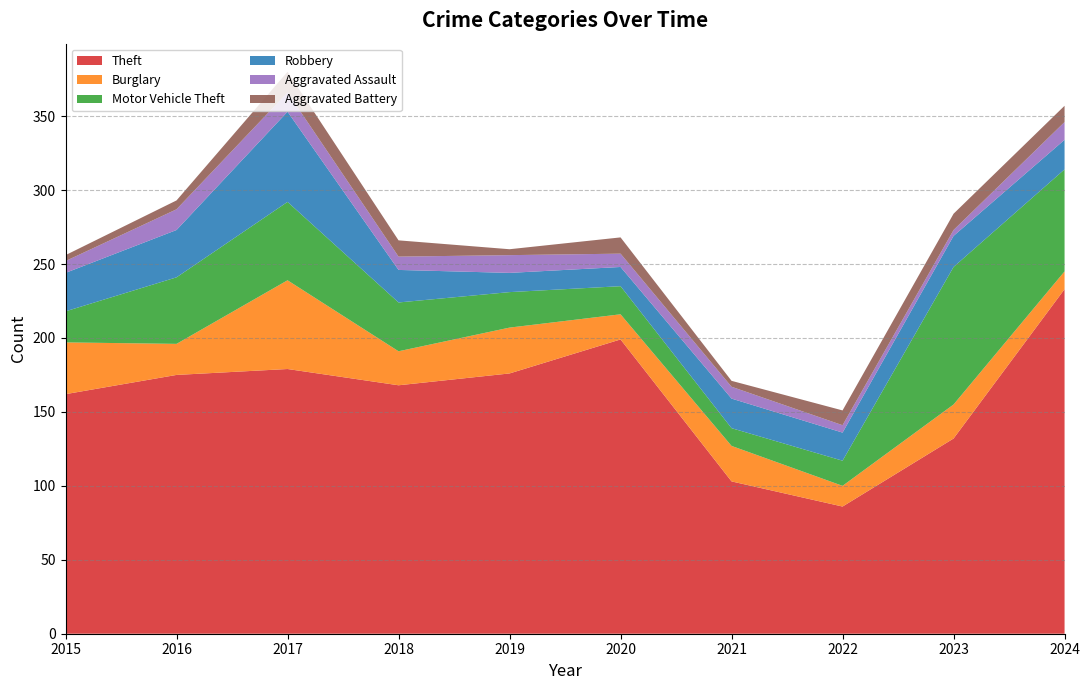

Reading left to right, what are all the values shown in this chart?

Theft: 2015=162	2016=175	2017=179	2018=168	2019=176	2020=199	2021=103	2022=86	2023=132	2024=233
Burglary: 2015=35	2016=21	2017=60	2018=23	2019=31	2020=17	2021=24	2022=14	2023=23	2024=12
Motor Vehicle Theft: 2015=21	2016=45	2017=53	2018=33	2019=24	2020=19	2021=12	2022=17	2023=93	2024=69
Robbery: 2015=26	2016=32	2017=61	2018=22	2019=13	2020=13	2021=20	2022=19	2023=21	2024=20
Aggravated Assault: 2015=8	2016=14	2017=13	2018=9	2019=12	2020=9	2021=8	2022=5	2023=4	2024=12
Aggravated Battery: 2015=4	2016=6	2017=14	2018=11	2019=4	2020=11	2021=4	2022=10	2023=11	2024=11